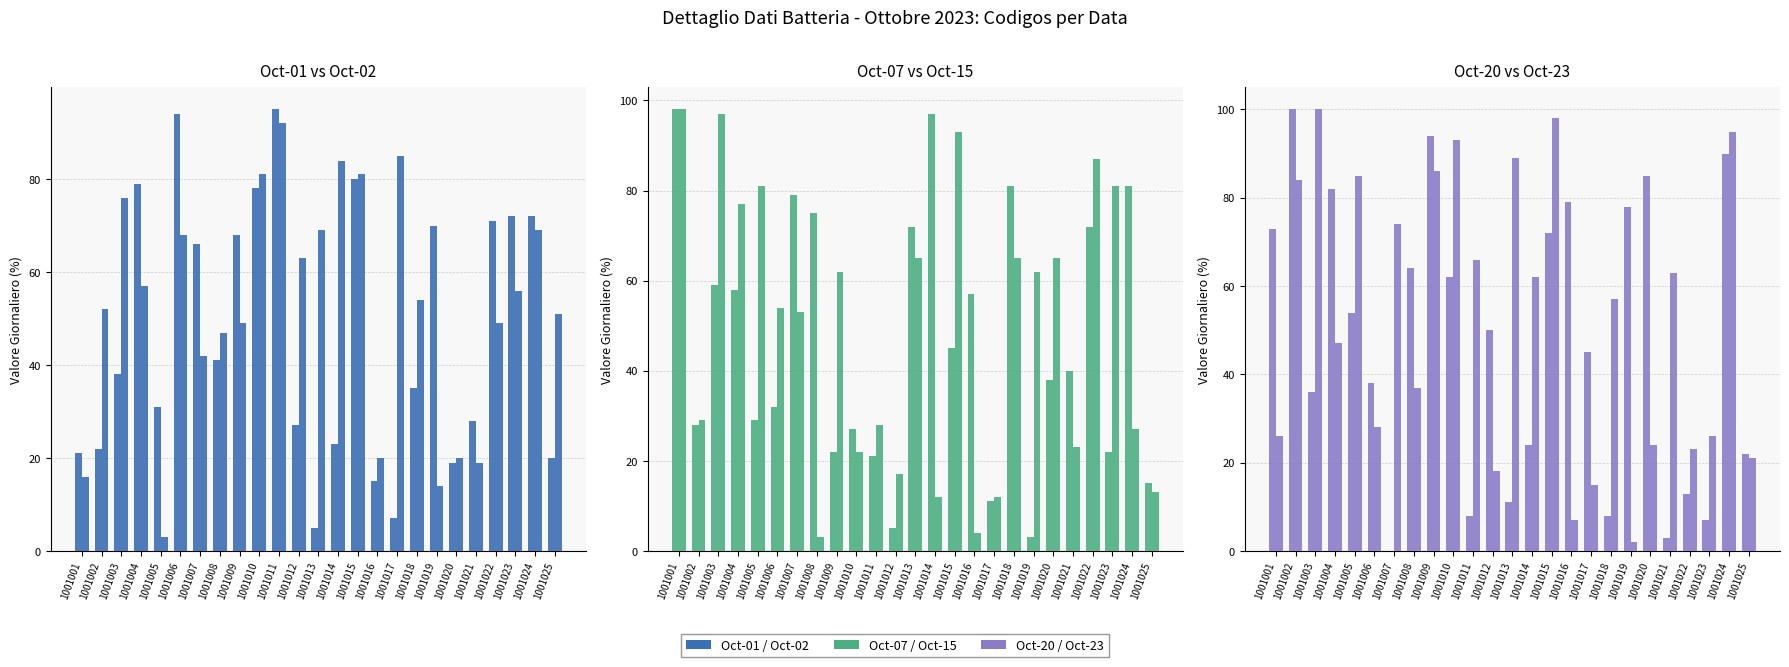

List the labels in order of Oct-07 value, largest first.

1001001, 1001014, 1001018, 1001024, 1001007, 1001008, 1001013, 1001022, 1001003, 1001004, 1001016, 1001015, 1001021, 1001020, 1001006, 1001005, 1001002, 1001010, 1001009, 1001023, 1001011, 1001025, 1001017, 1001012, 1001019